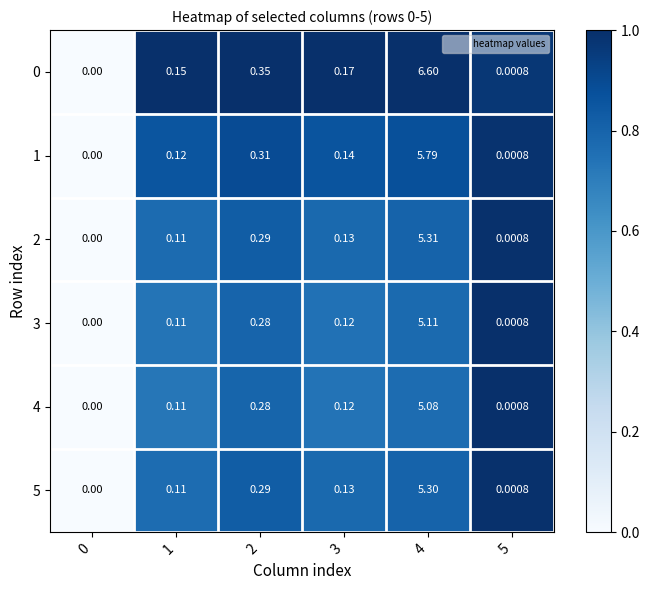

Between 4 and 5, which is larger?

4